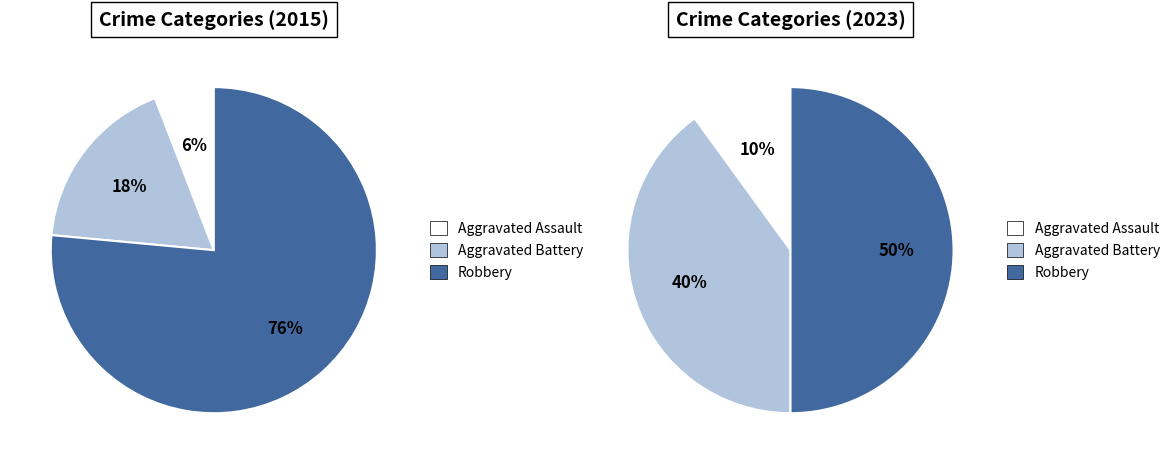

Which slice is the largest?

Robbery